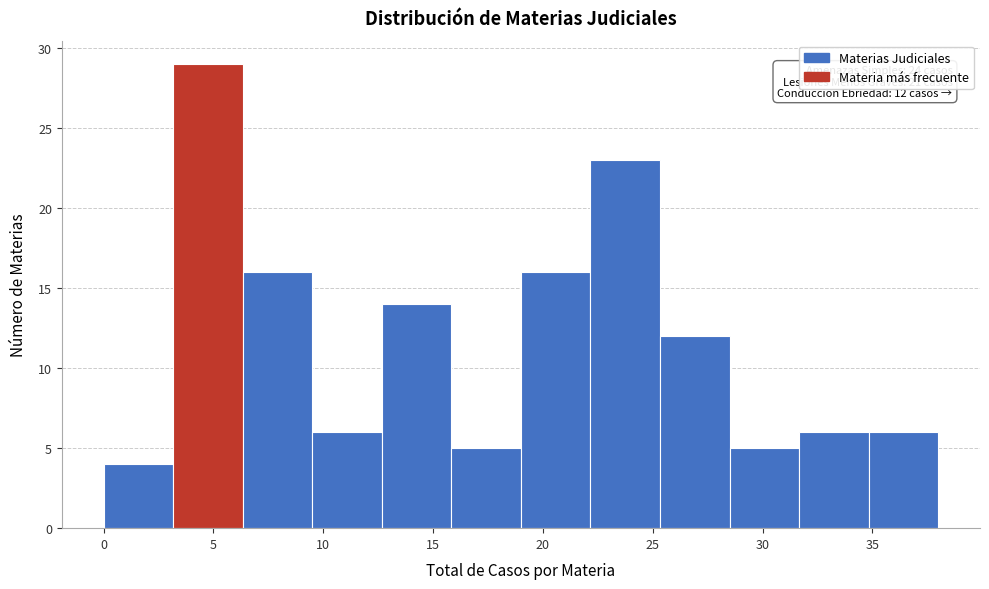

Which range on the x-axis has the tallest bar?

3.0 to 6.5